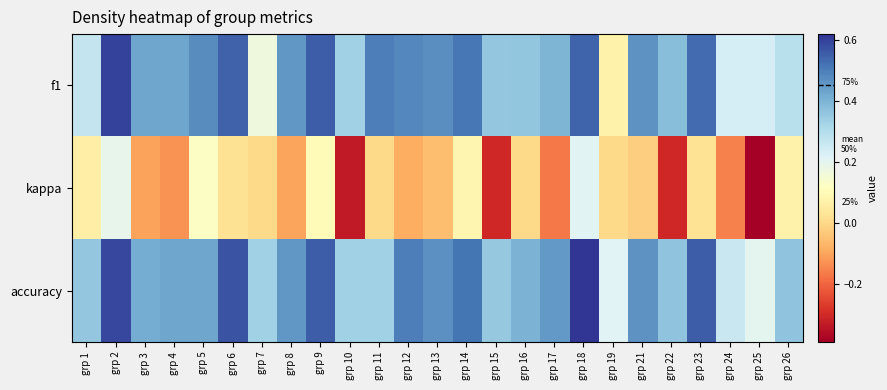

At which category is the sum across all series the highest?

grp 2